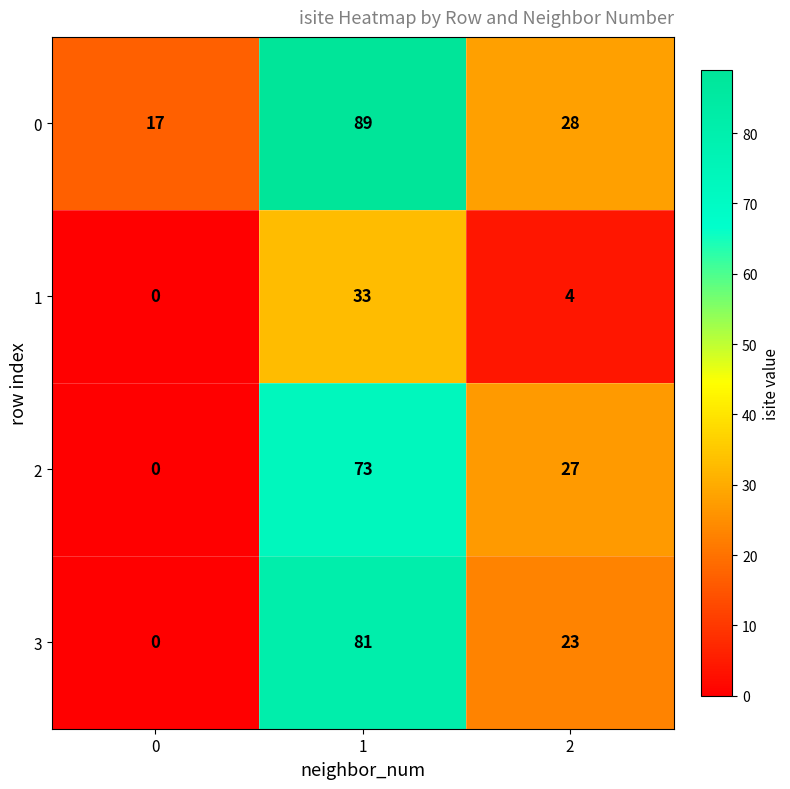

Count the 1 values in the range 0 to 33.

3